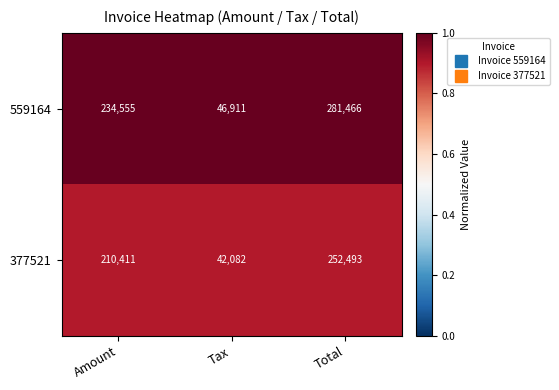

What is the difference between the maximum and second lowest values in the 559164 series?

46911